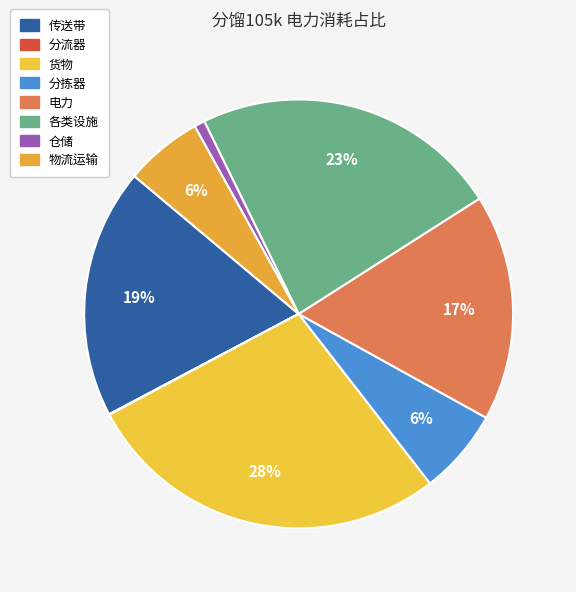

What is the smallest slice in the pie chart?

分流器